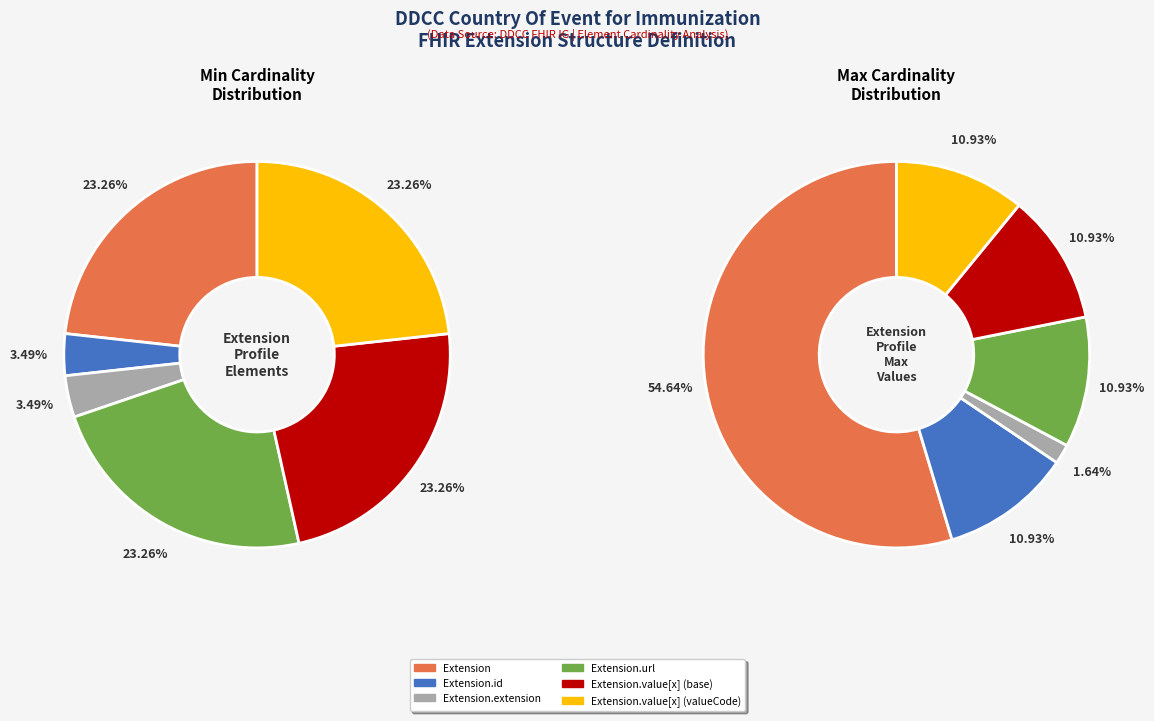

How many slices are in this pie chart?

6